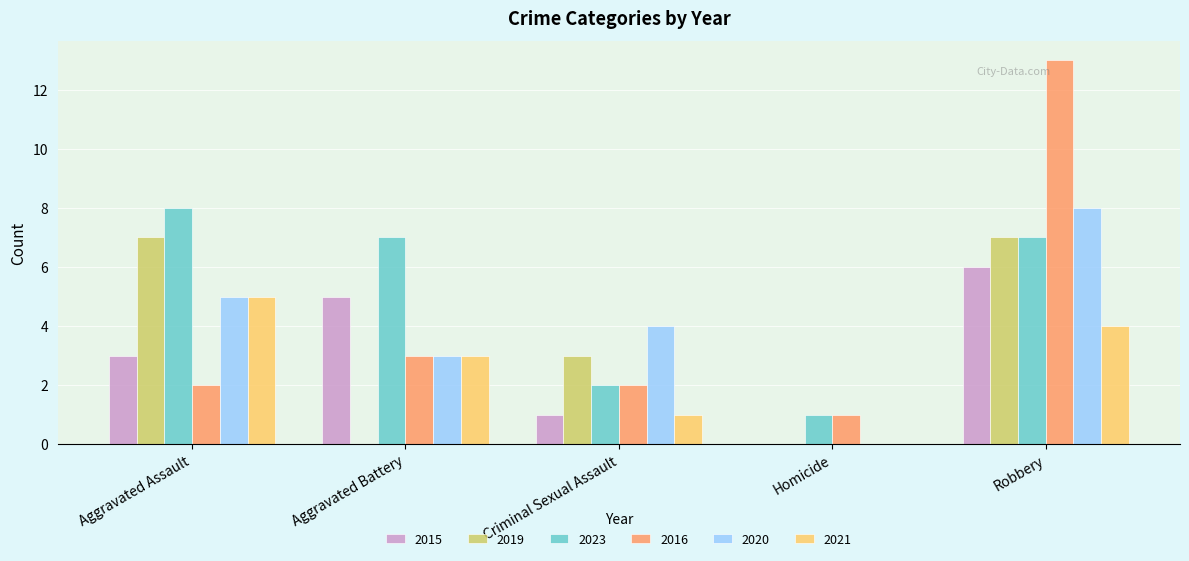

Where is 2016 nearest to the value 7?

Aggravated Battery